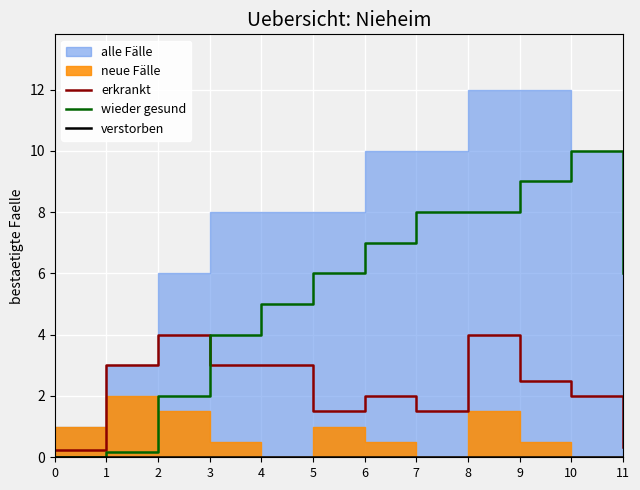

True or false: erkrankt and verstorben intersect in this chart.

False